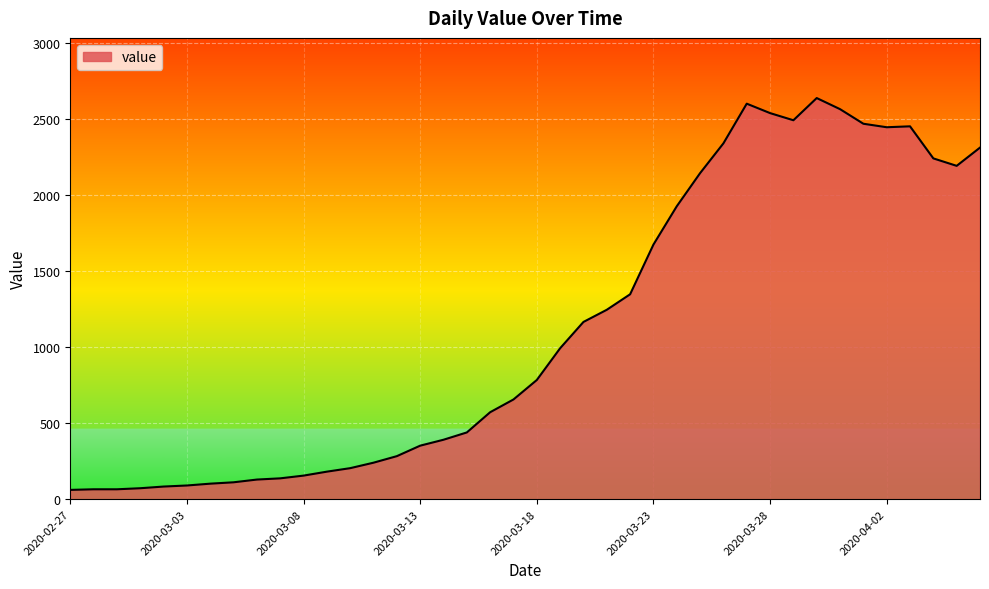

True or false: the data has more than 1 interior local peaks.

True